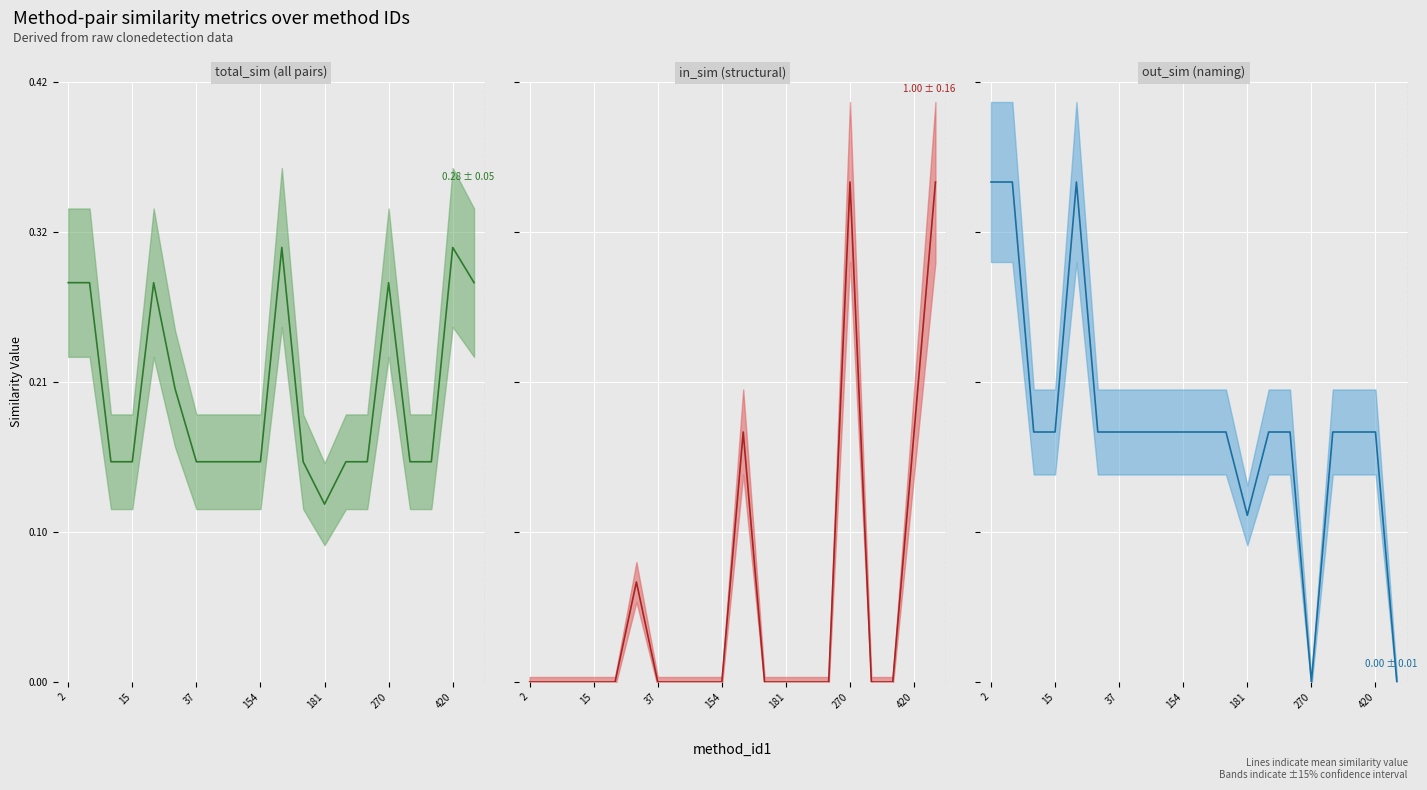

True or false: in_sim_line and out_sim_line cross at least once.

True